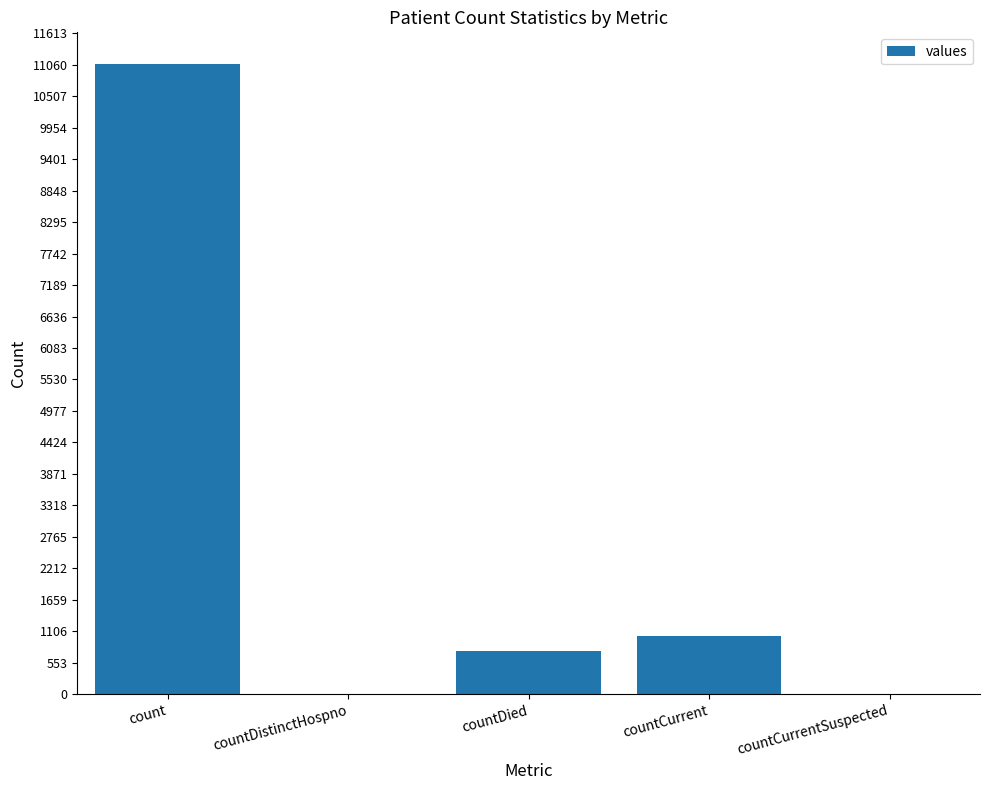

At which label is the value closest to 5539?

countCurrent